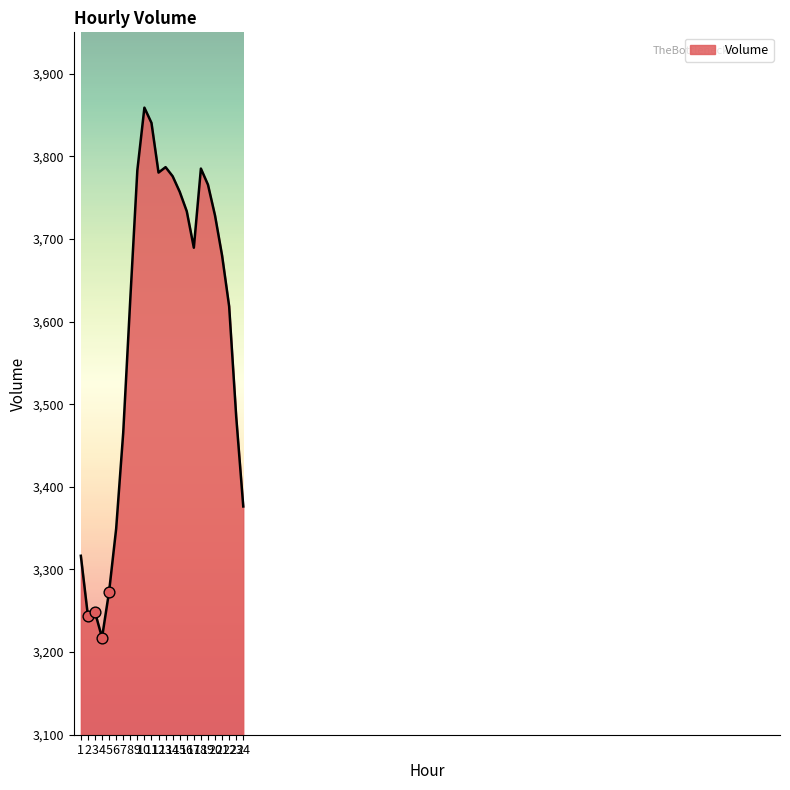

Between 24 and 17, which is larger?

17